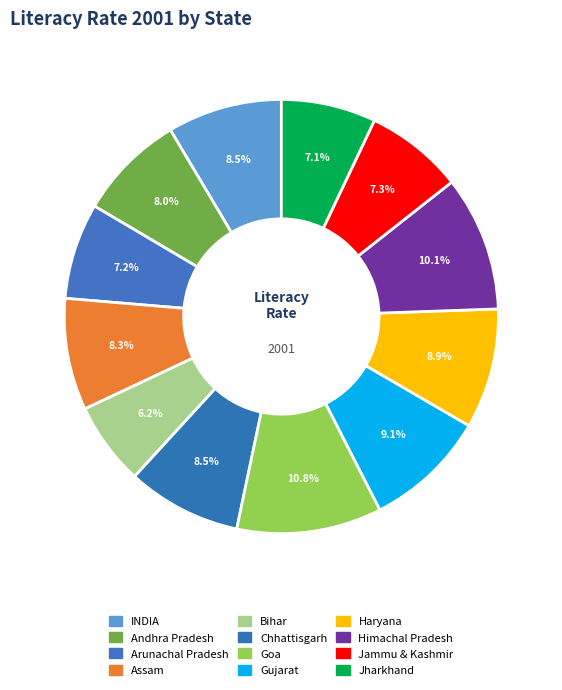

True or false: Goa accounts for 1% of the total.

False